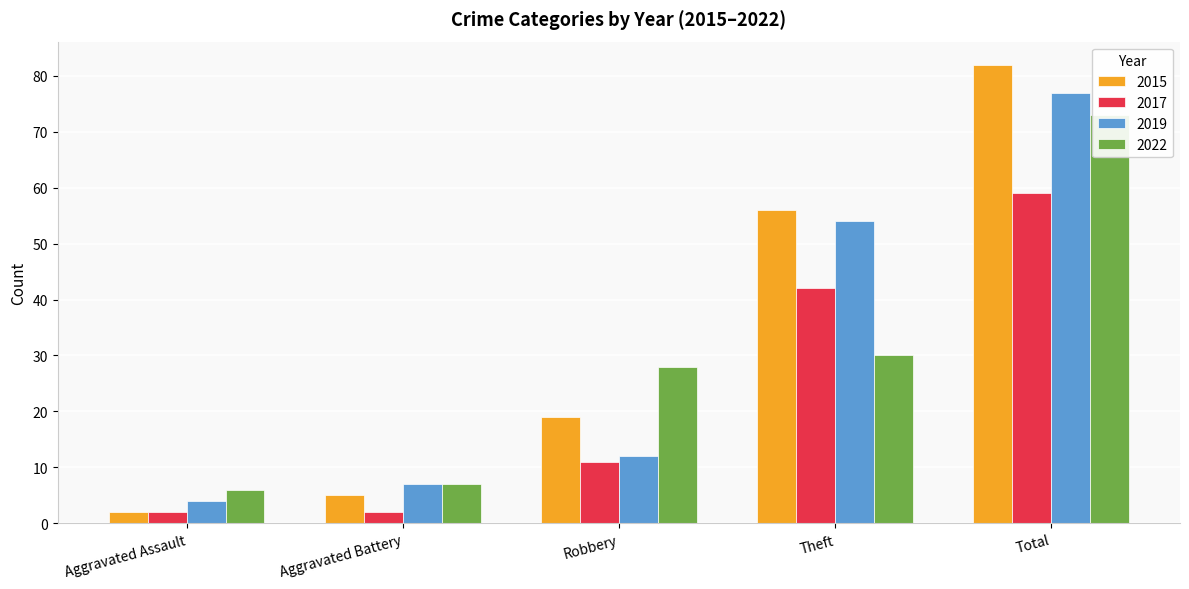

Rank the series at Theft from lowest to highest value.

2022, 2017, 2019, 2015